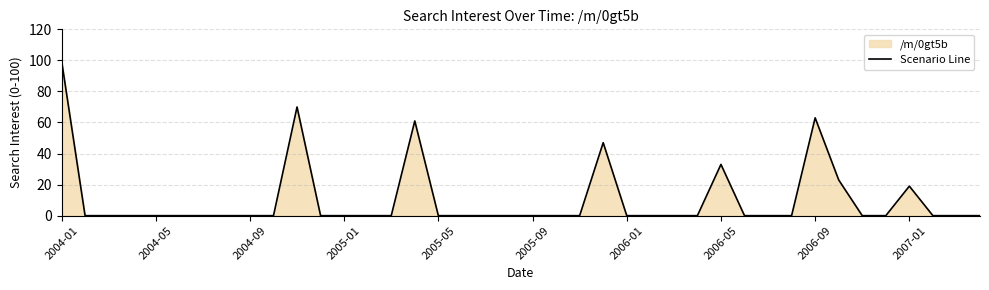

Which category has the highest value across all series?

2004-01